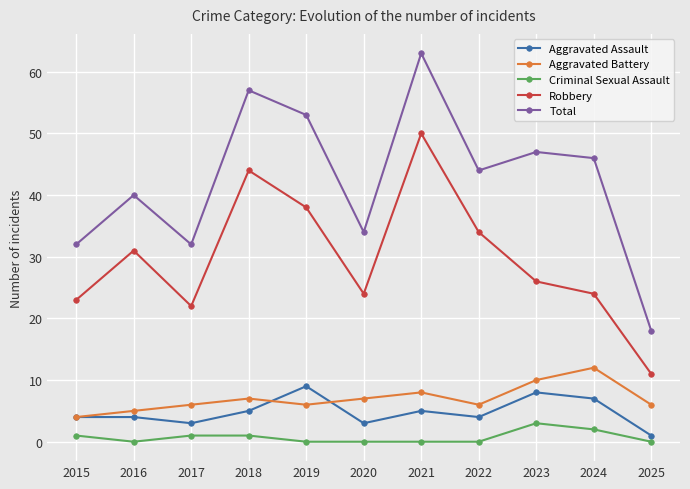

What is the highest value of the Criminal Sexual Assault series?

3